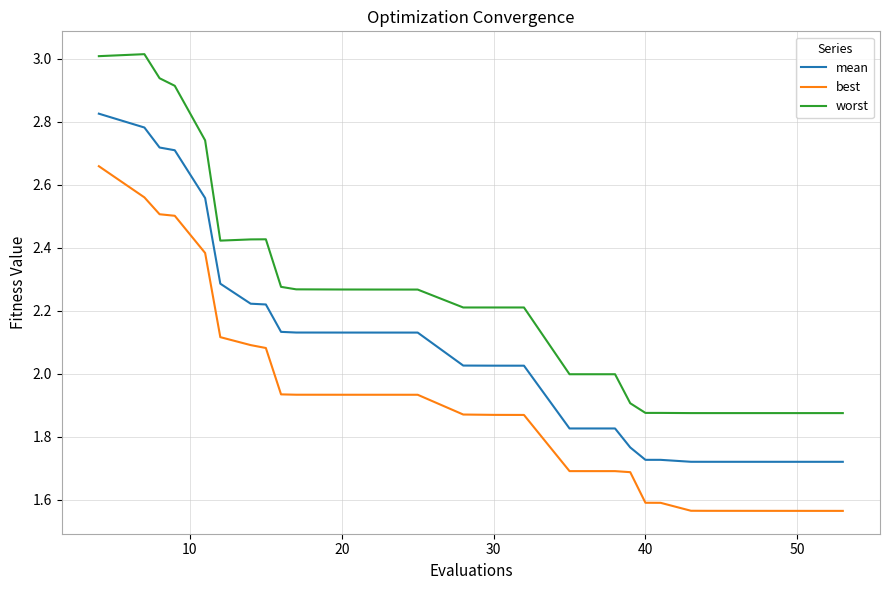

What is the maximum value shown in the chart?

3.0